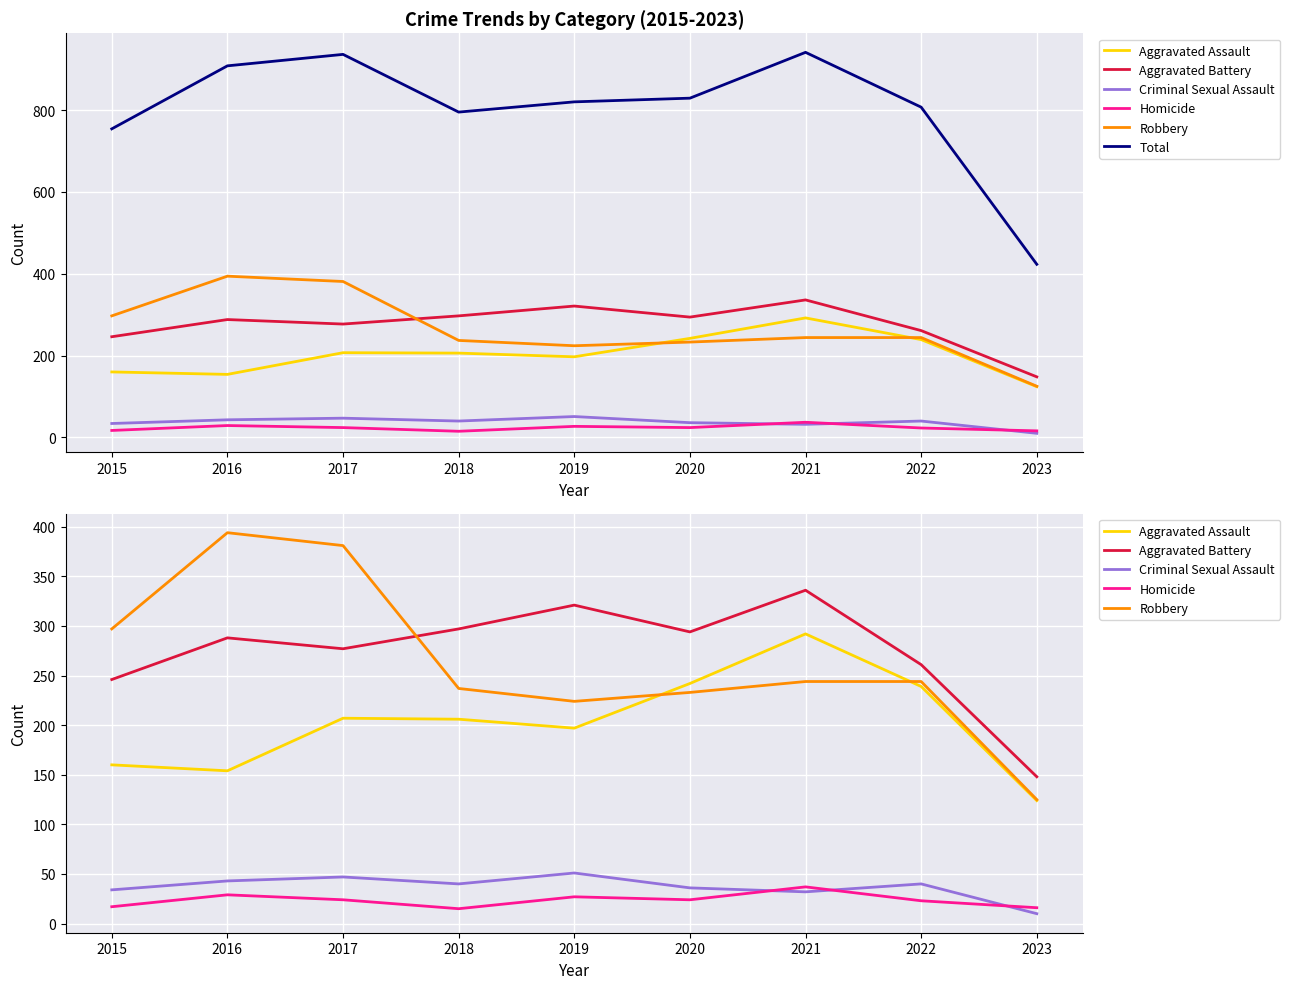

What is the difference between the second highest and second lowest values in the Total series?

182